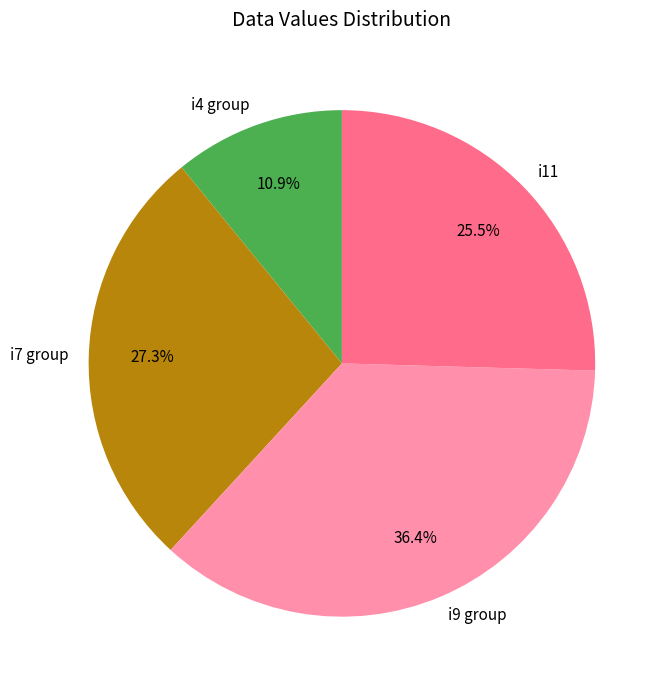

What is the ratio of the value at i4 to the value at i11?

0.4